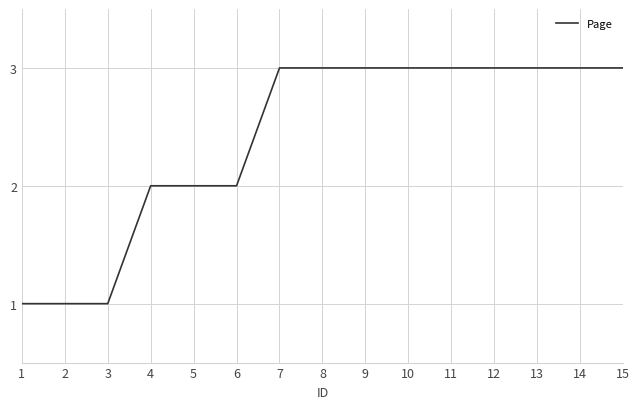

True or false: the data shows 2 at 6.

True